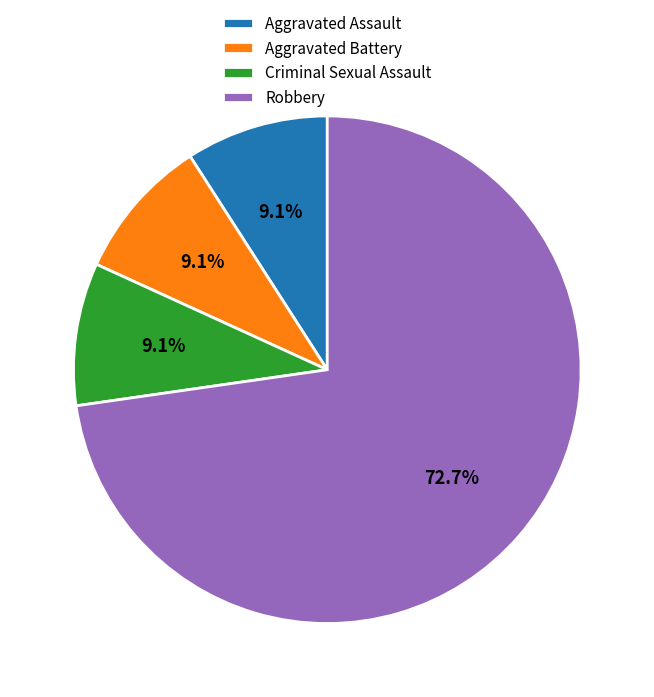

Does any single category account for the majority?

Yes